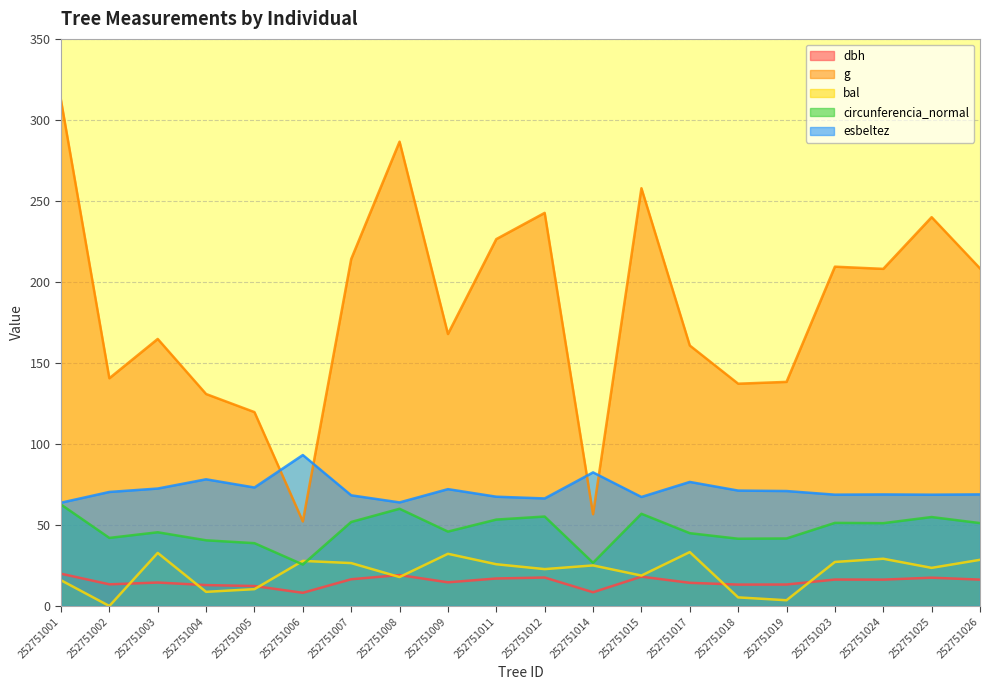

Where is esbeltez nearest to the value 78?

252751004